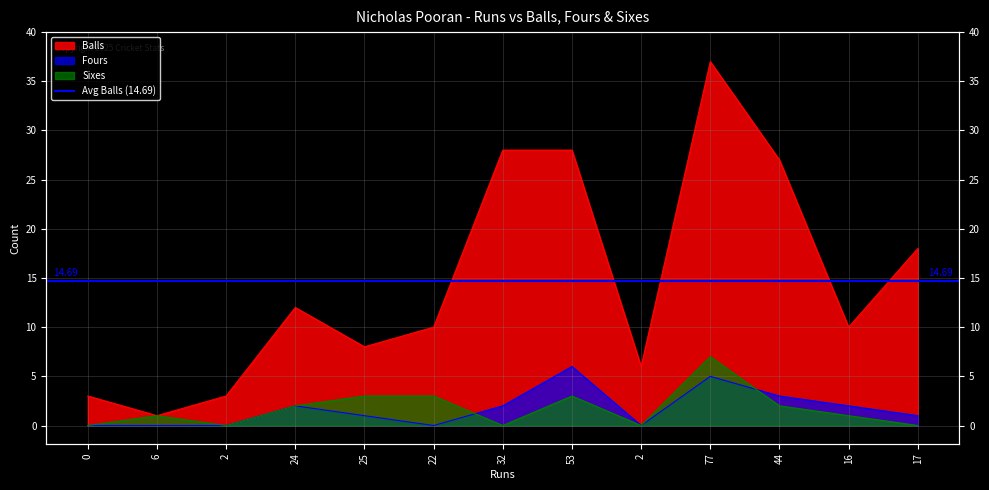

What is the average value of the Sixes series?

2